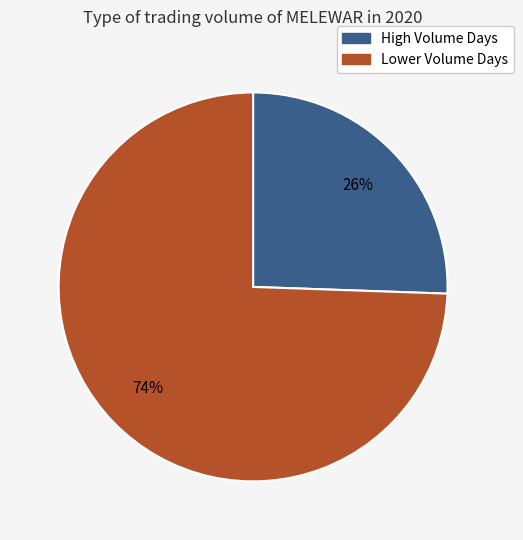

Which has a higher value, Lower Volume Days or High Volume Days?

Lower Volume Days